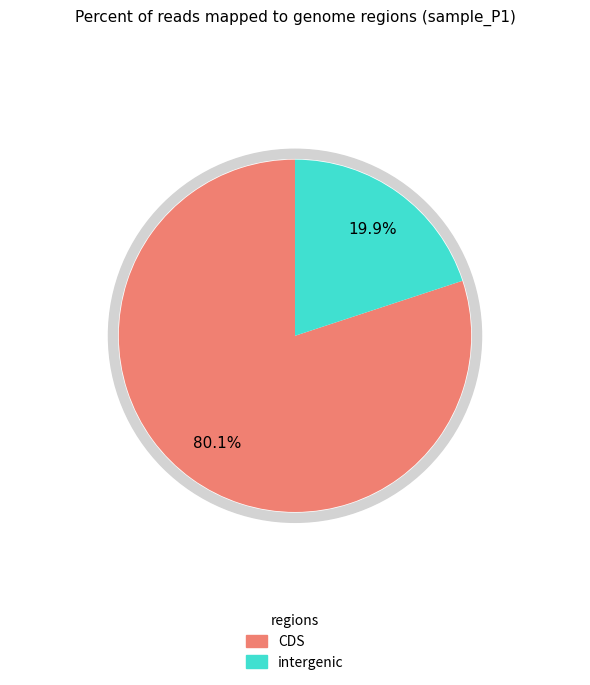

Is it true that signal segment 9 is 1% of the pie?

False